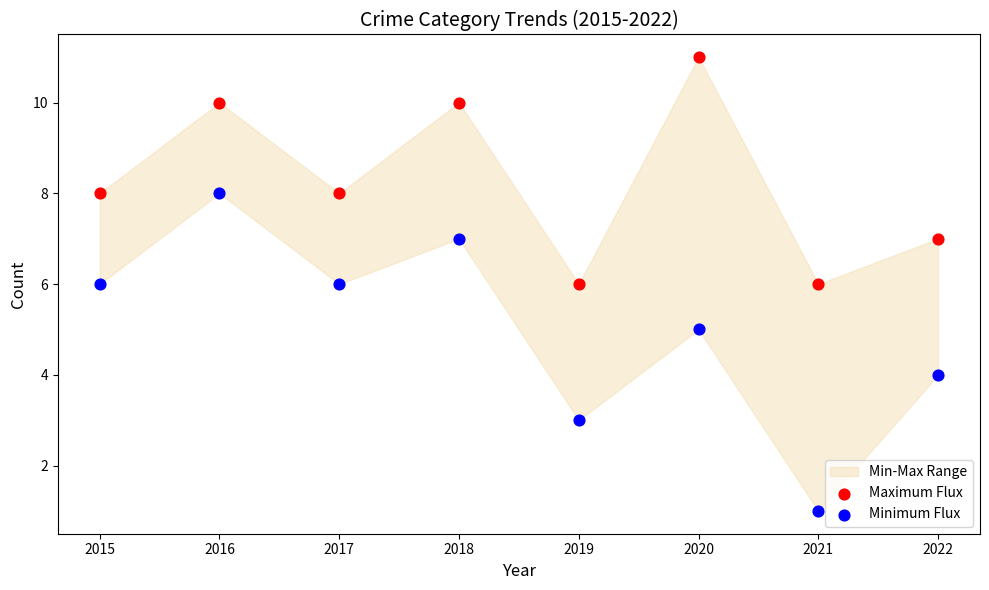

Which series contains the lowest Y value?

Minimum Flux